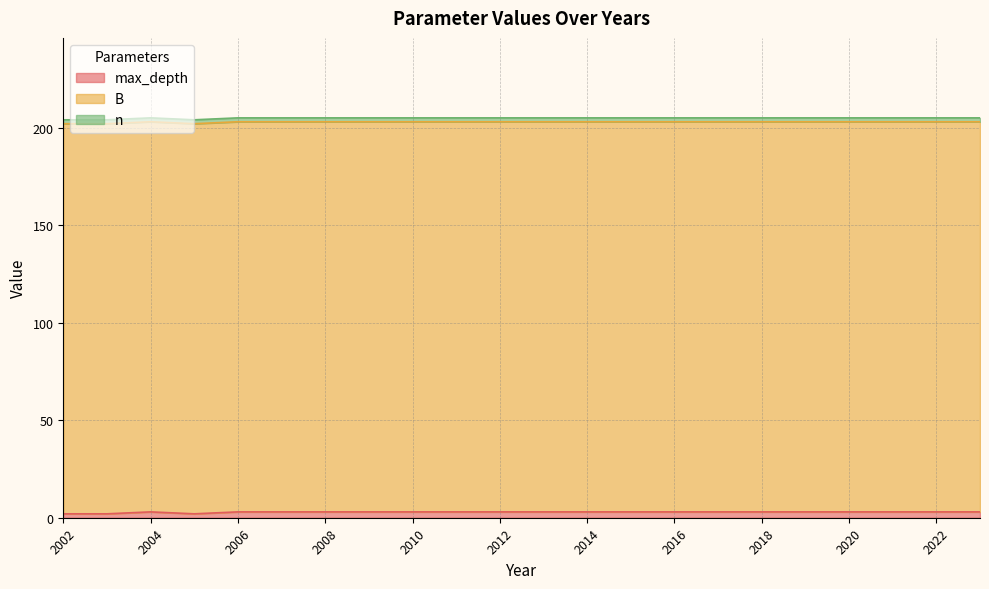

Reading left to right, what are all the values shown in this chart?

max_depth: 2	2	3	2	3	3	3	3	3	3	3	3	3	3	3	3	3	3	3	3	3	3
B: 200	200	200	200	200	200	200	200	200	200	200	200	200	200	200	200	200	200	200	200	200	200
n: 2	2	2	2	2	2	2	2	2	2	2	2	2	2	2	2	2	2	2	2	2	2